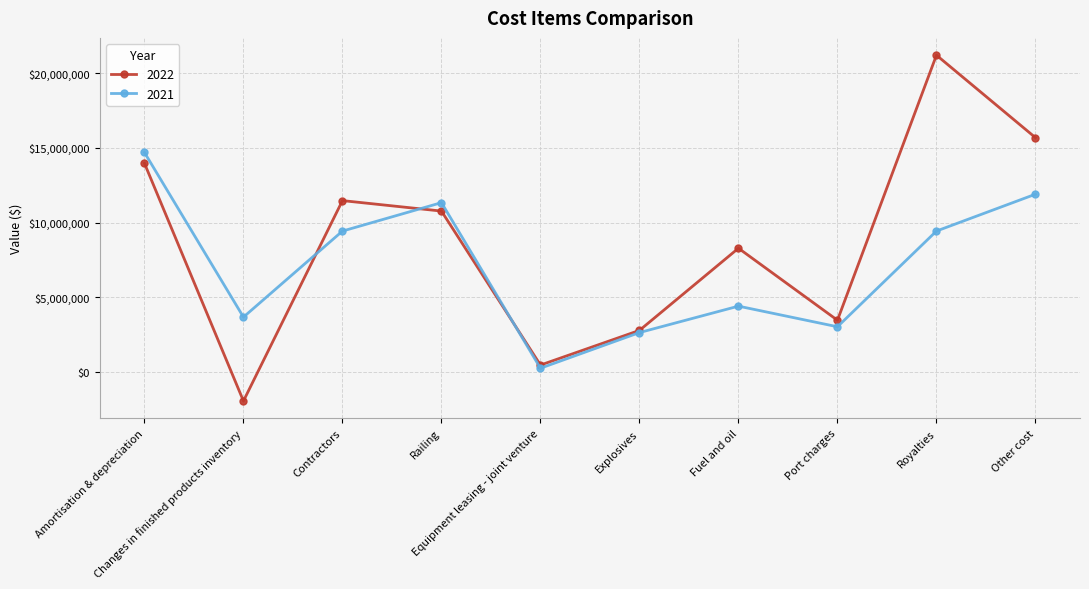

What is the approximate value of 2021 at Explosives, to the nearest 100?

2636200